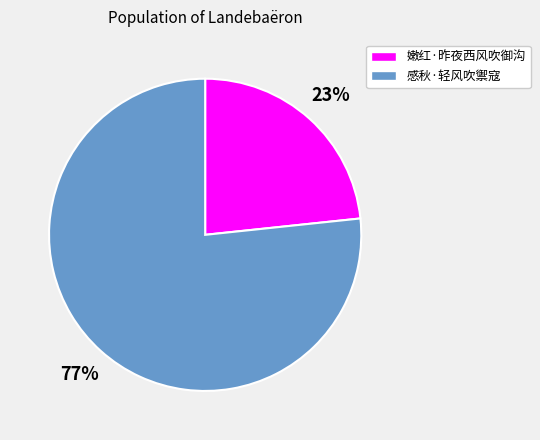

Is there any slice that represents more than half of the pie?

Yes